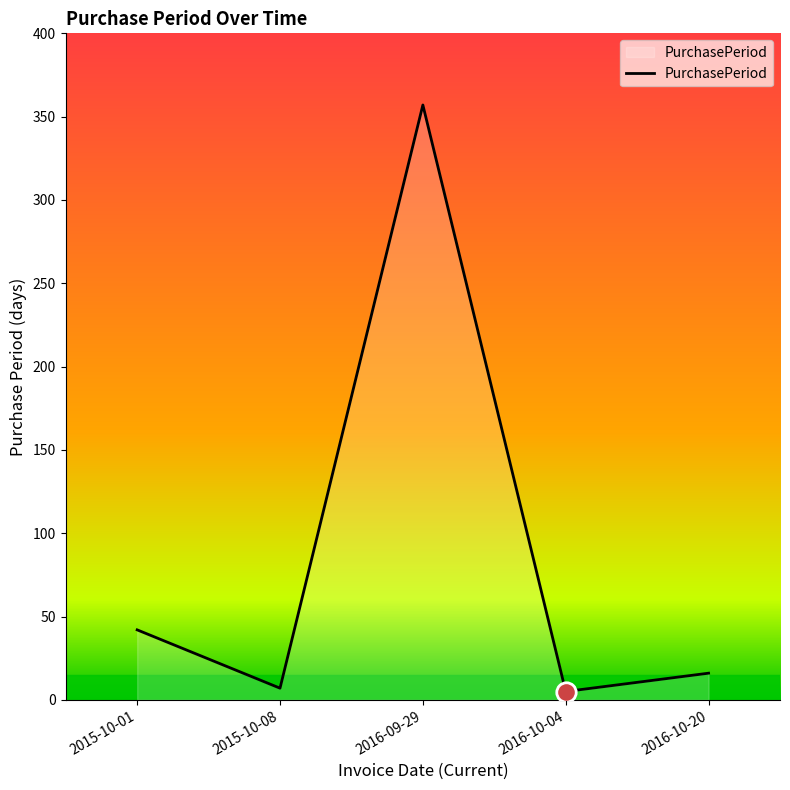

How many lines are shown in the chart?

1